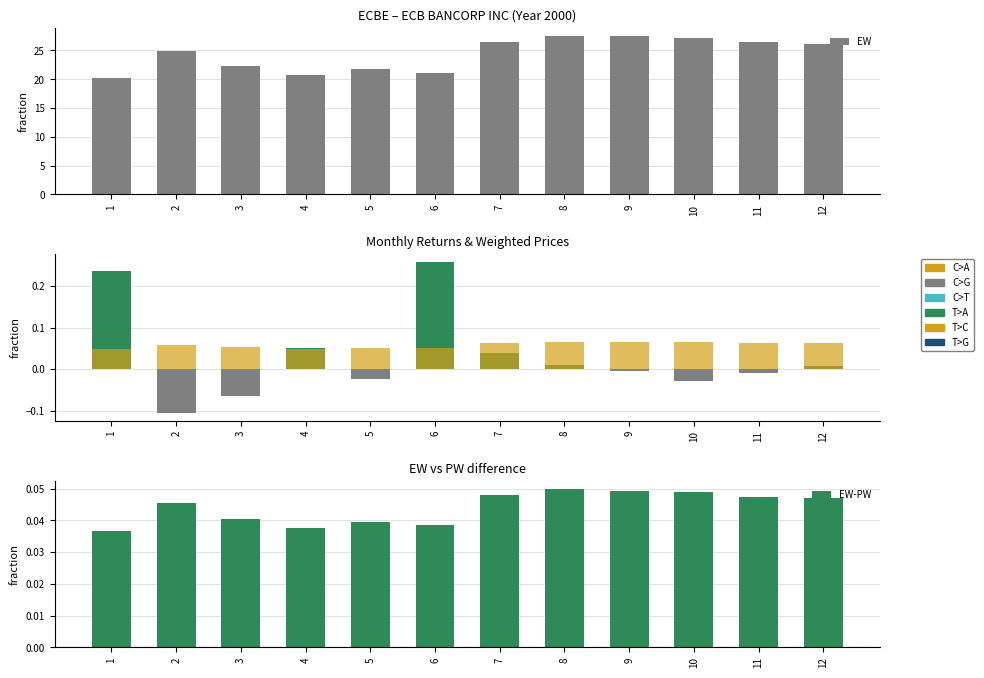

List the labels in order of EW value, smallest first.

1, 4, 6, 5, 3, 2, 12, 11, 7, 10, 9, 8